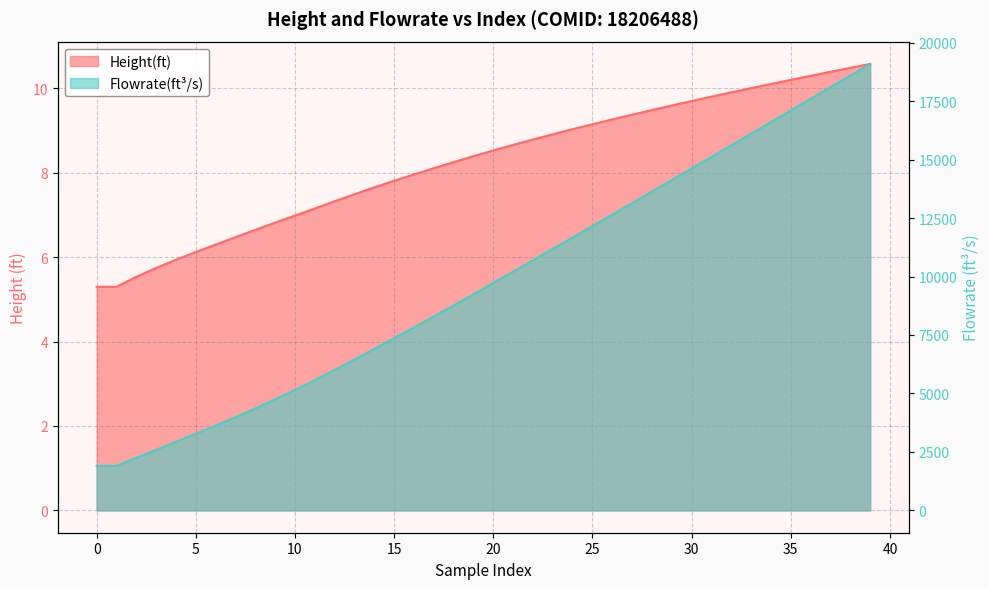

True or false: Height(ft) has a value of 8.7 at 21.

True